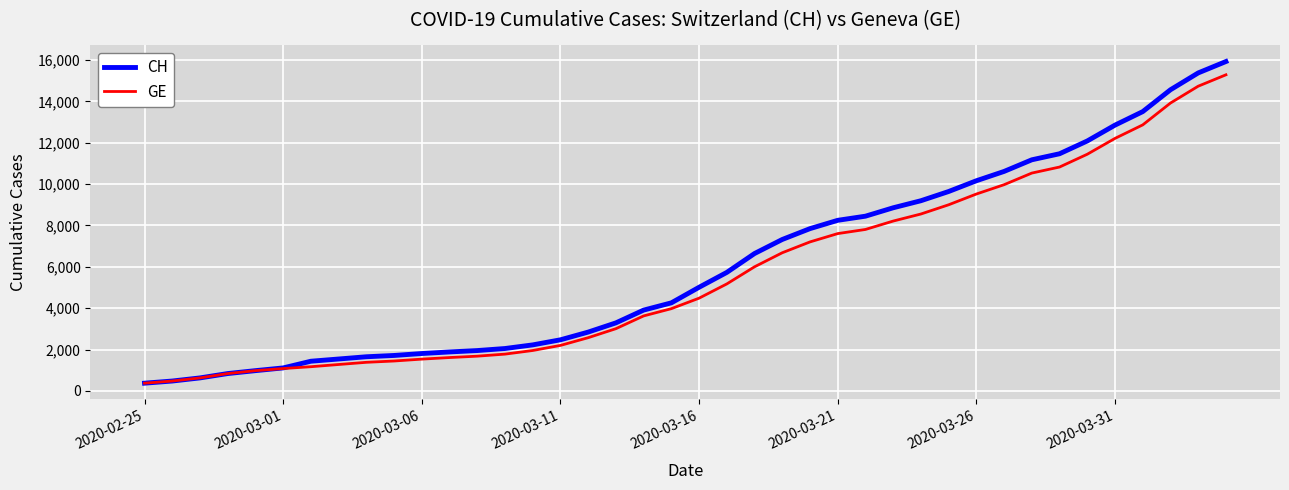

Which series has the largest total across all categories?

CH